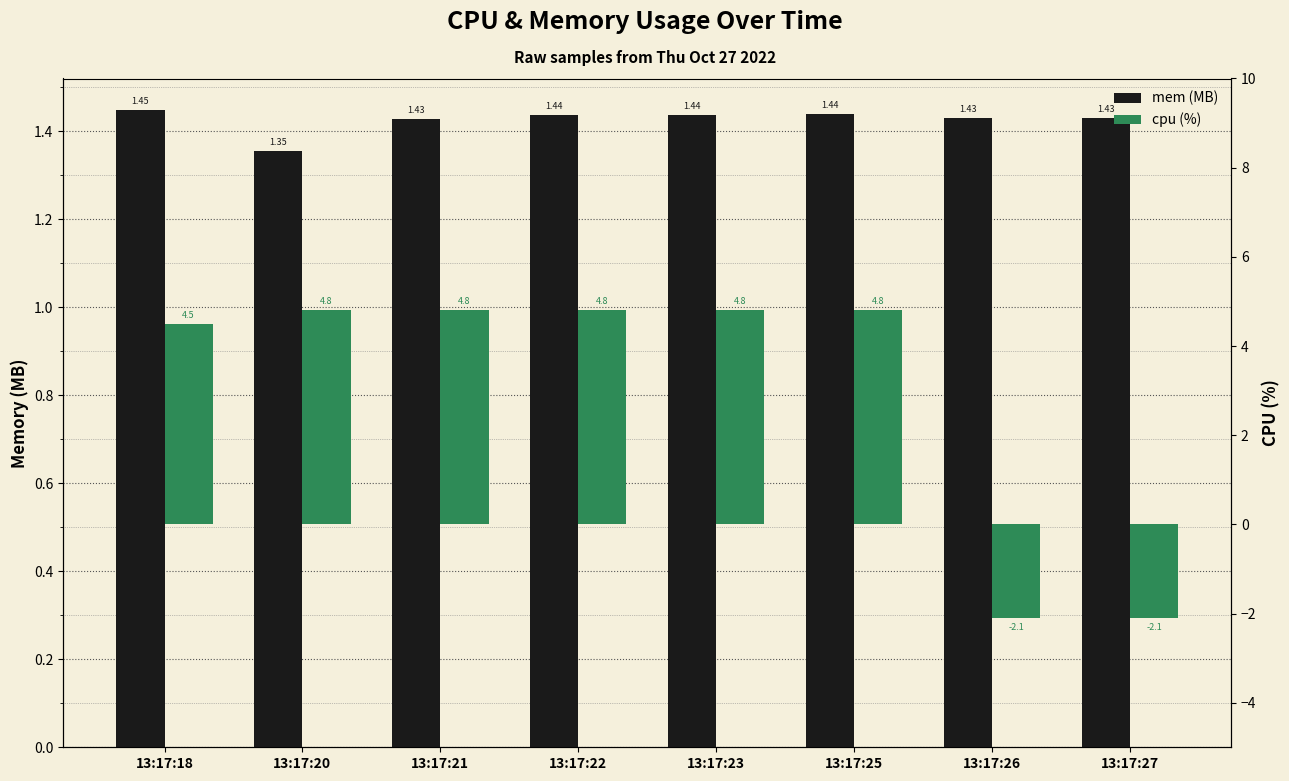

The value of cpu (%) at 13:17:21 is 4.8. True or false?

True